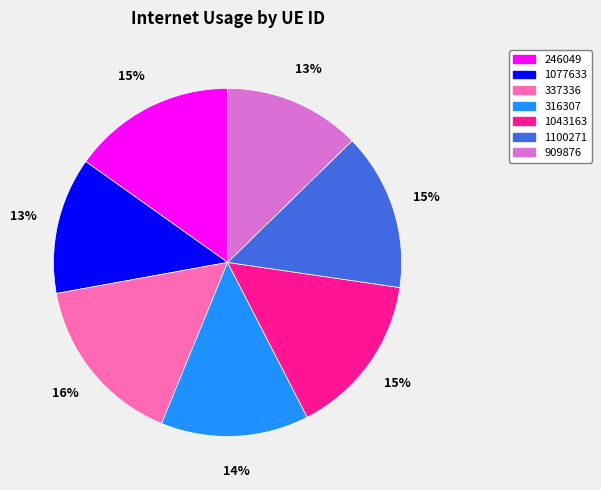

Approximately how many times larger is the value at 909876 compared to 1100271?

0.9